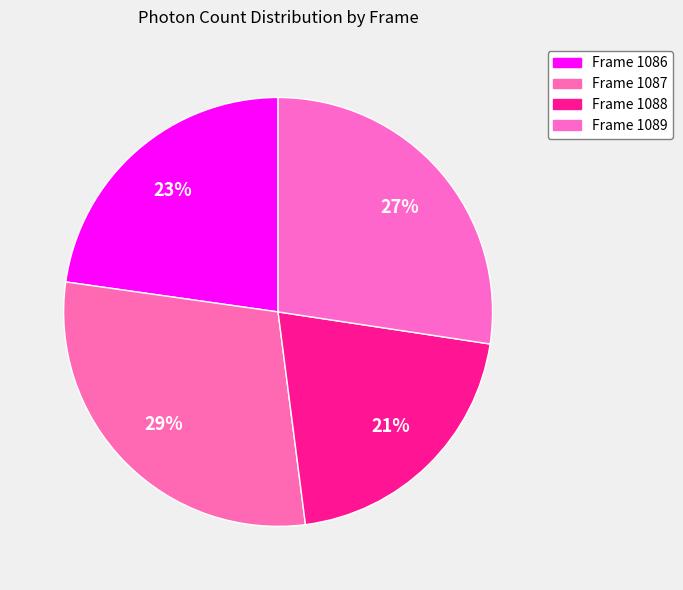

Count the number of slices in the pie.

4